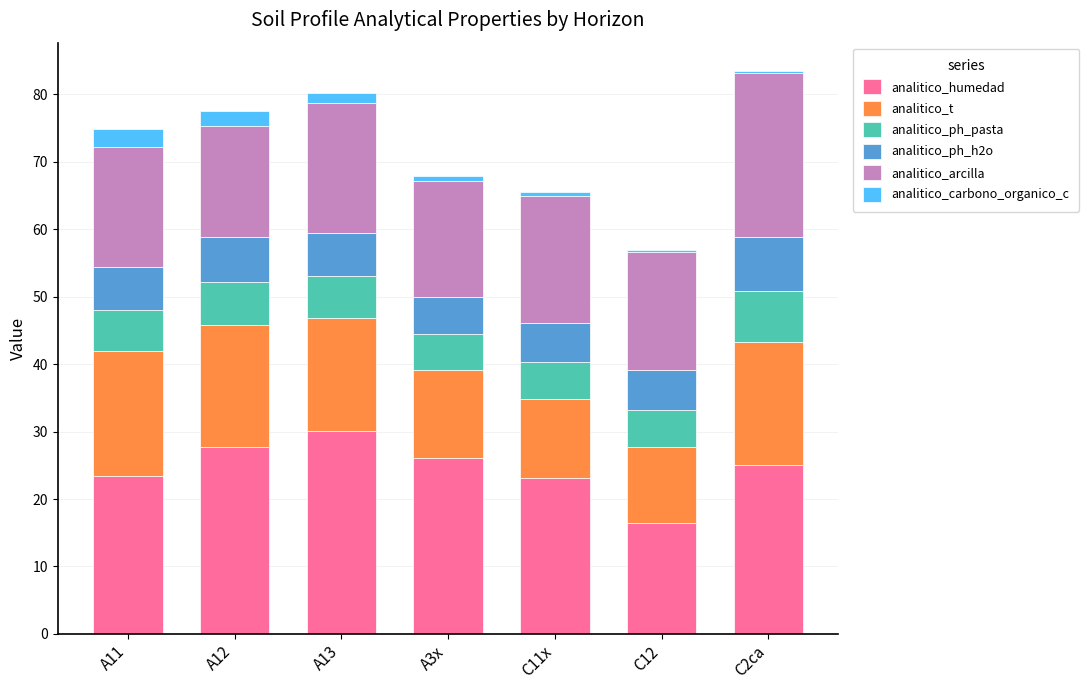

What is the total value across all series at A11?

74.9